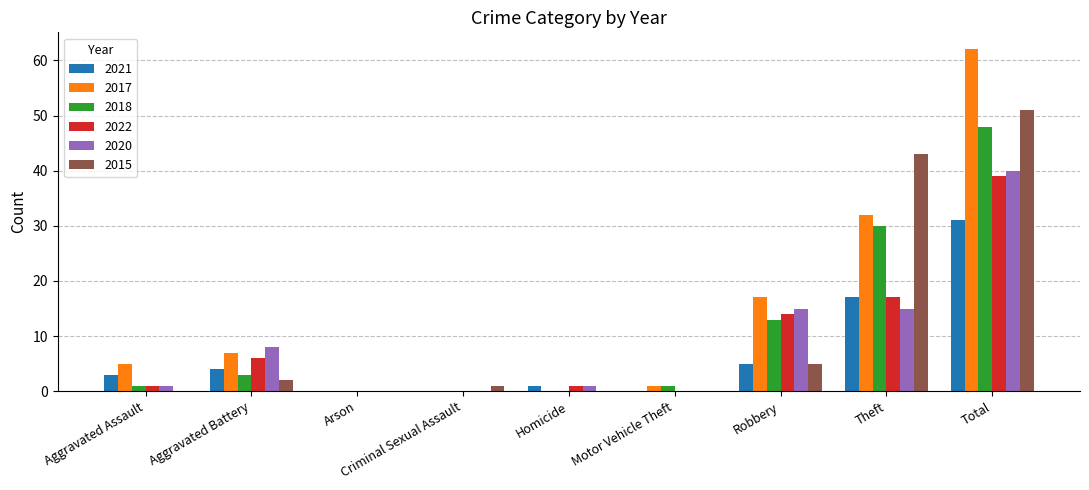

At which label does 2022 reach its peak?

Total